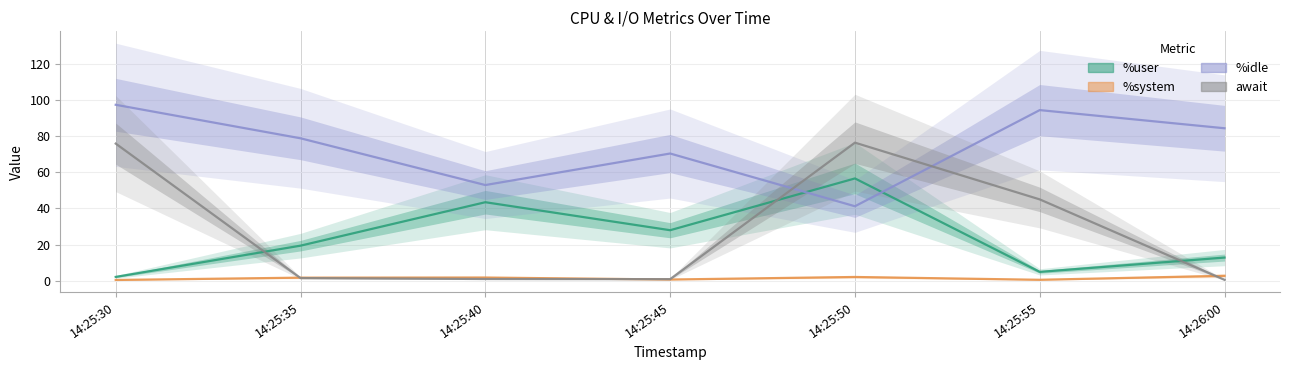

Which series changed the most between 14:25:40 and 14:25:55?

await